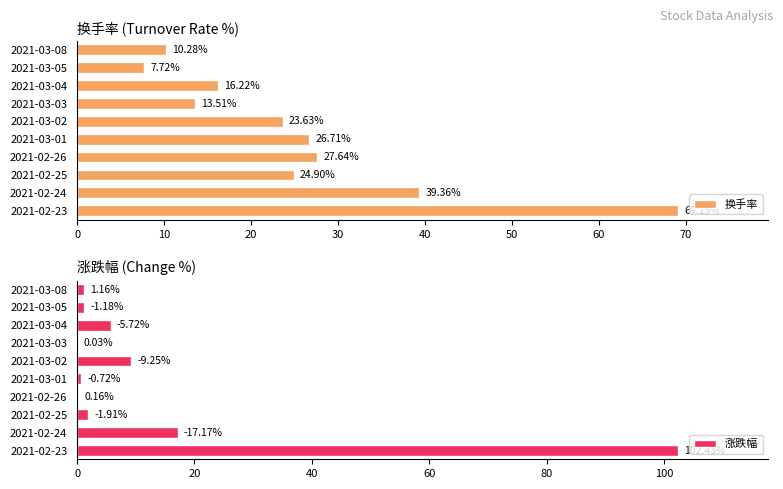

What is the greatest value displayed?

102.4